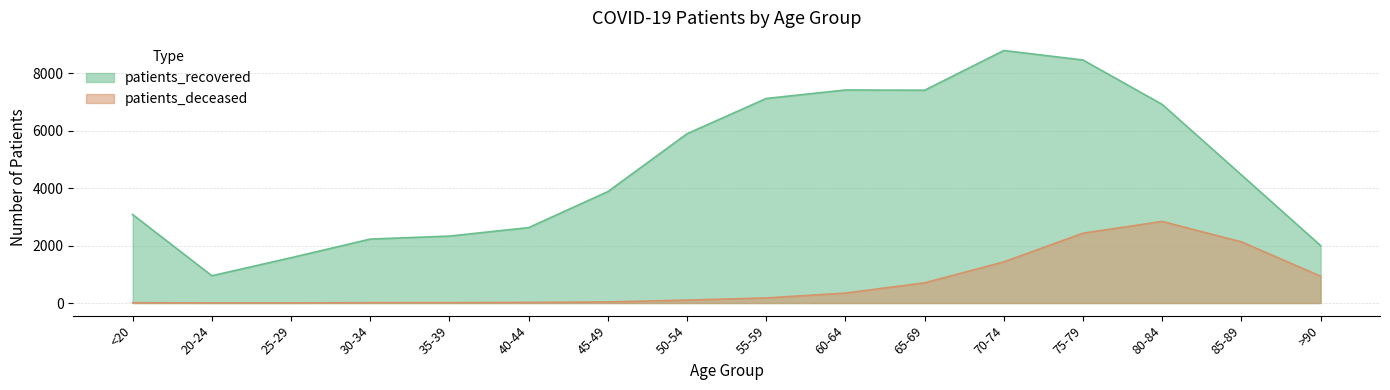

What position from the right is 50-54?

9